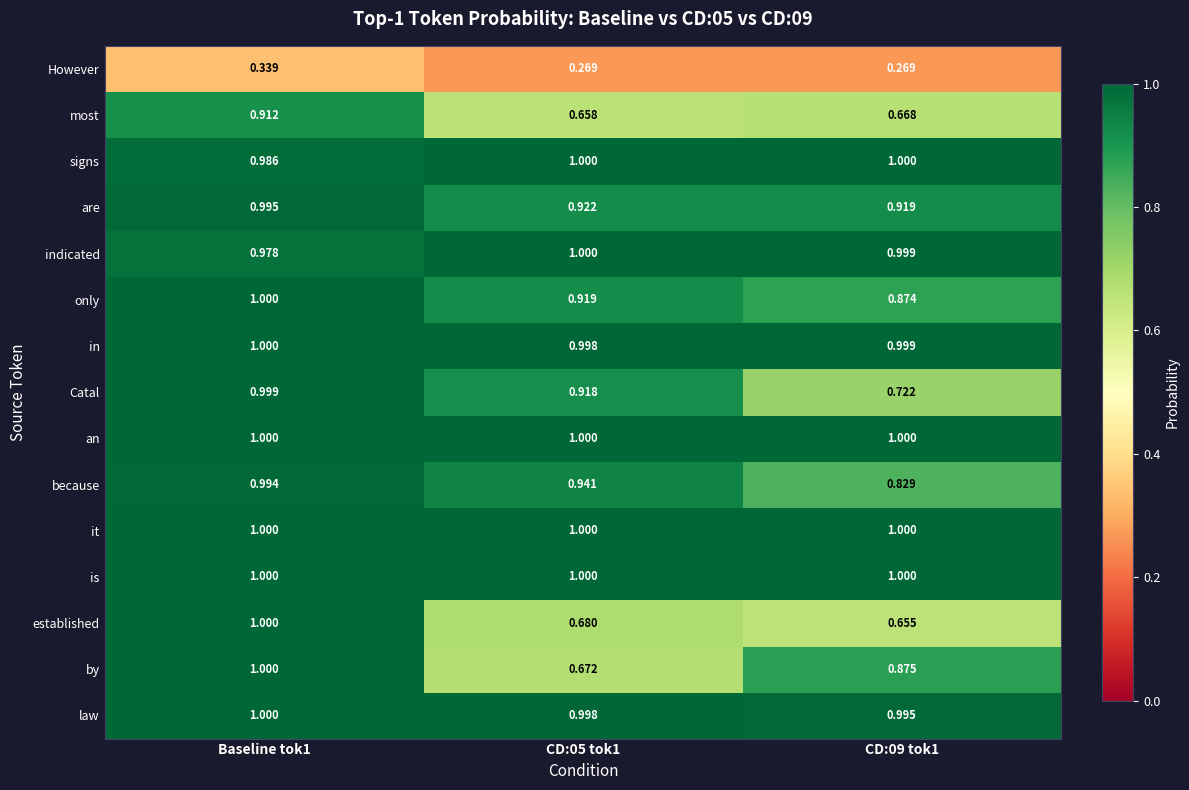

Between CD:05 tok1 and CD:09 tok1, which series saw the biggest shift?

by